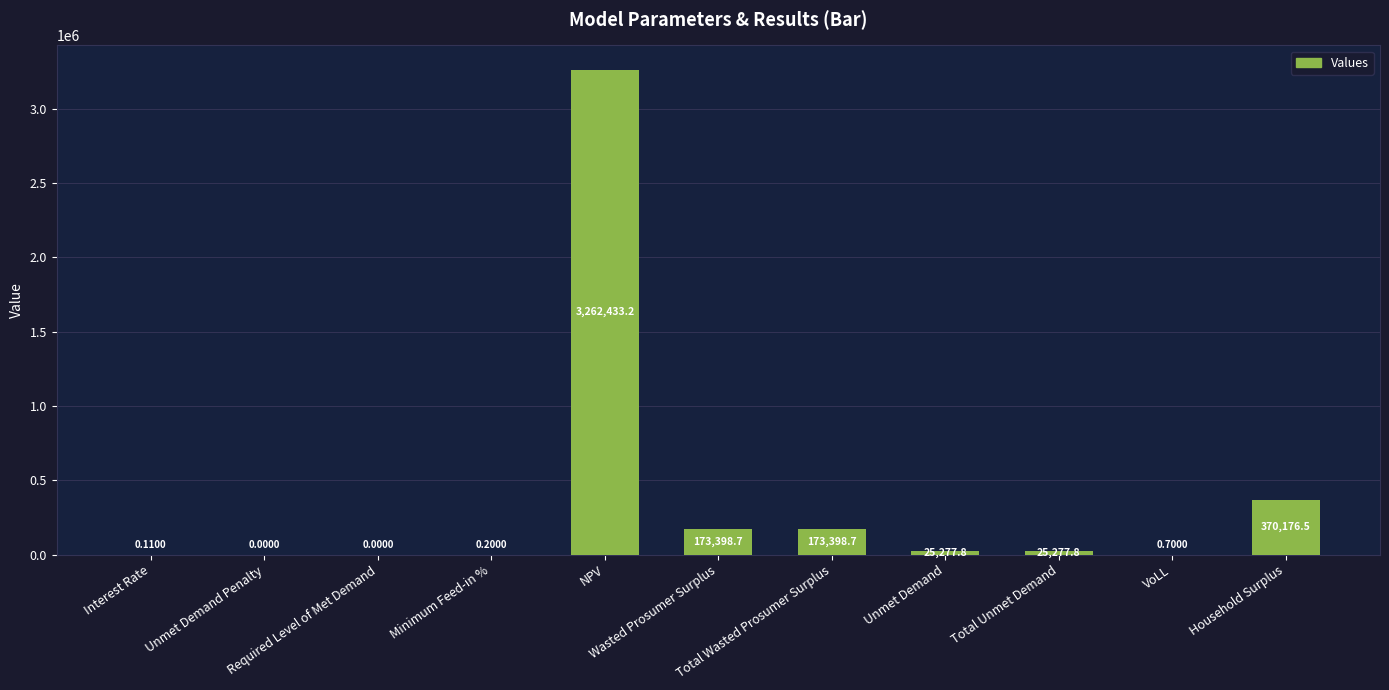

Rank the categories by value from lowest to highest.

Unmet Demand Penalty, Required Level of Met Demand, Interest Rate, Minimum Feed-in %, VoLL, Unmet Demand, Total Unmet Demand, Wasted Prosumer Surplus, Total Wasted Prosumer Surplus, Household Surplus, NPV